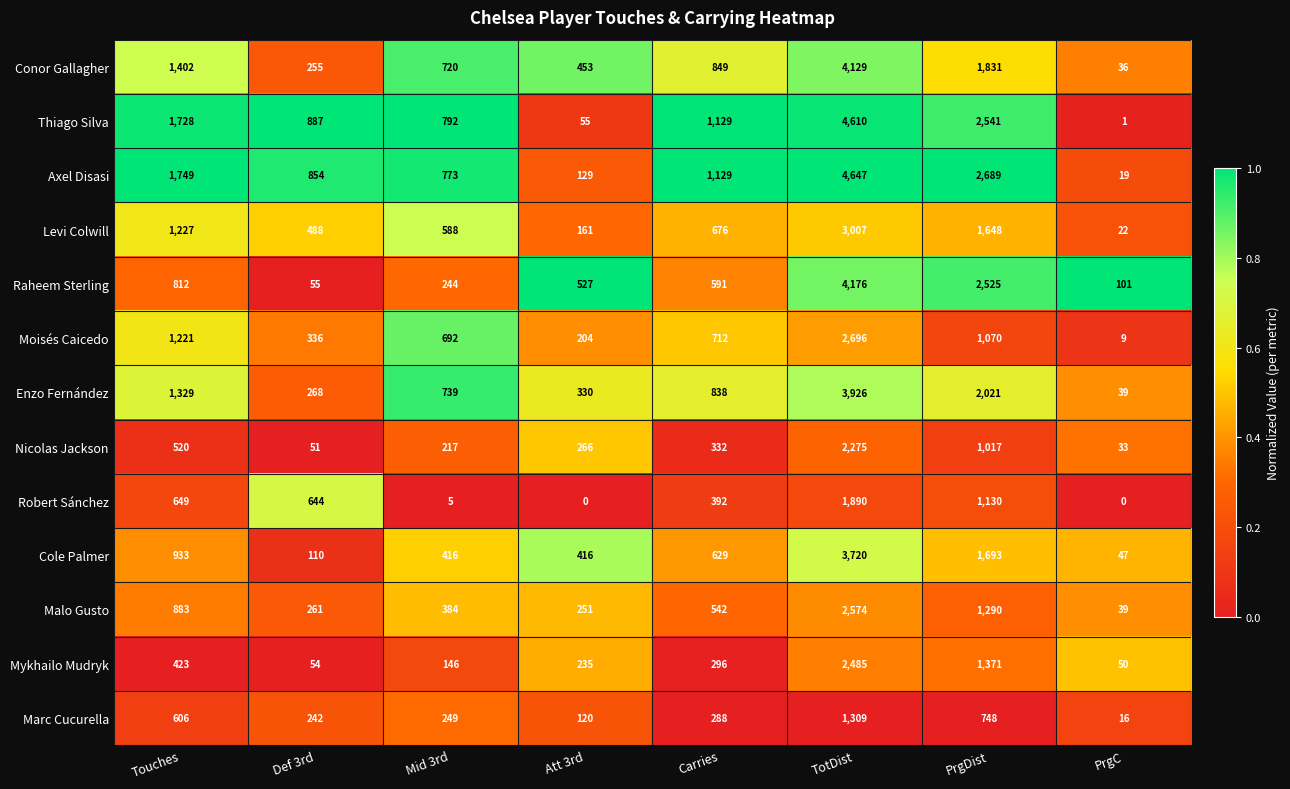

Is it true that Robert Sánchez equals 2953 at TotDist?

False